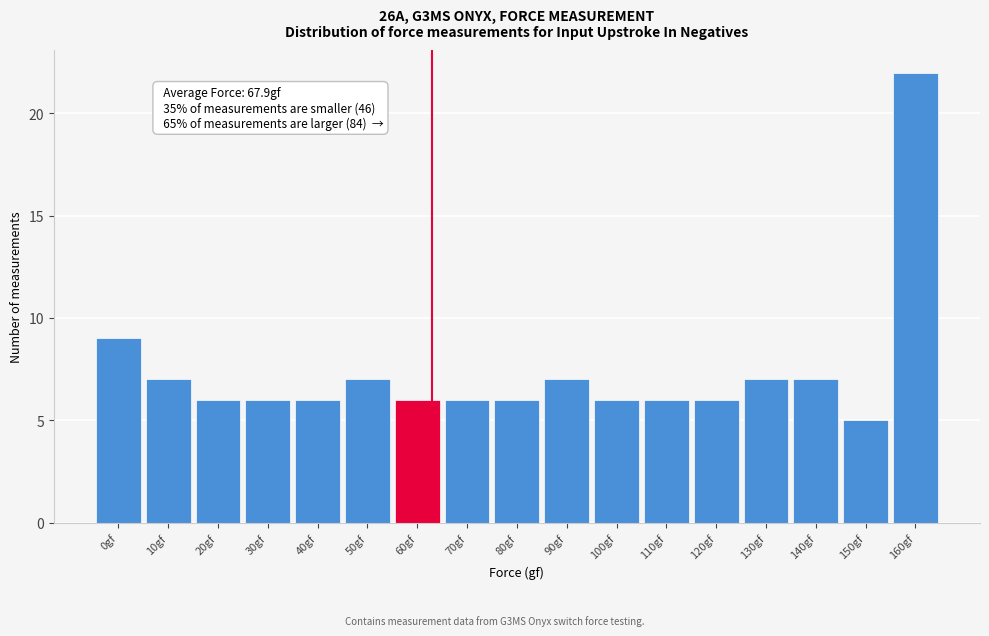

Reading left to right, transcribe all the data shown in this chart.

0gf=9	10gf=7	20gf=6	30gf=6	40gf=6	50gf=7	60gf=6	70gf=6	80gf=6	90gf=7	100gf=6	110gf=6	120gf=6	130gf=7	140gf=7	150gf=5	160gf=22